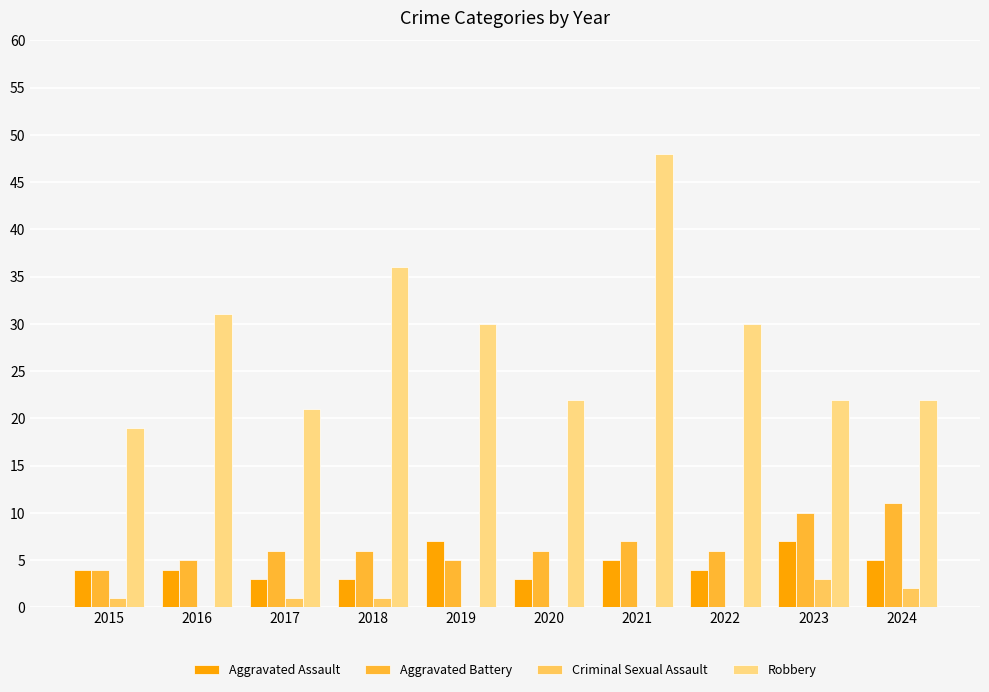

What is the sum of all Robbery values?

281